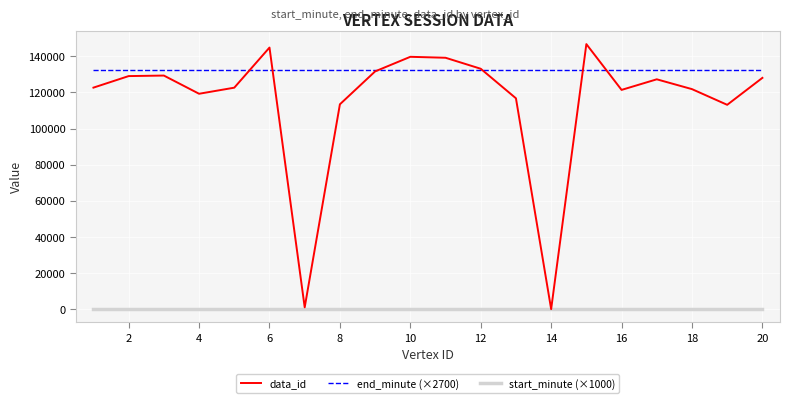

Which series has the largest total across all categories?

end_minute (×2700)